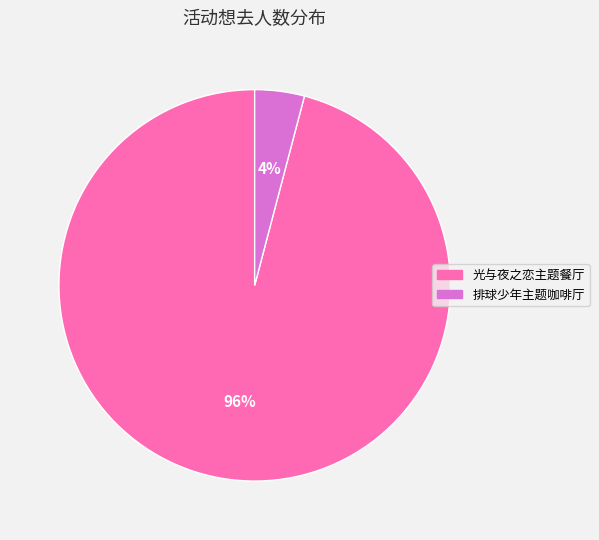

To the nearest percent, what is the average slice percentage?

50%